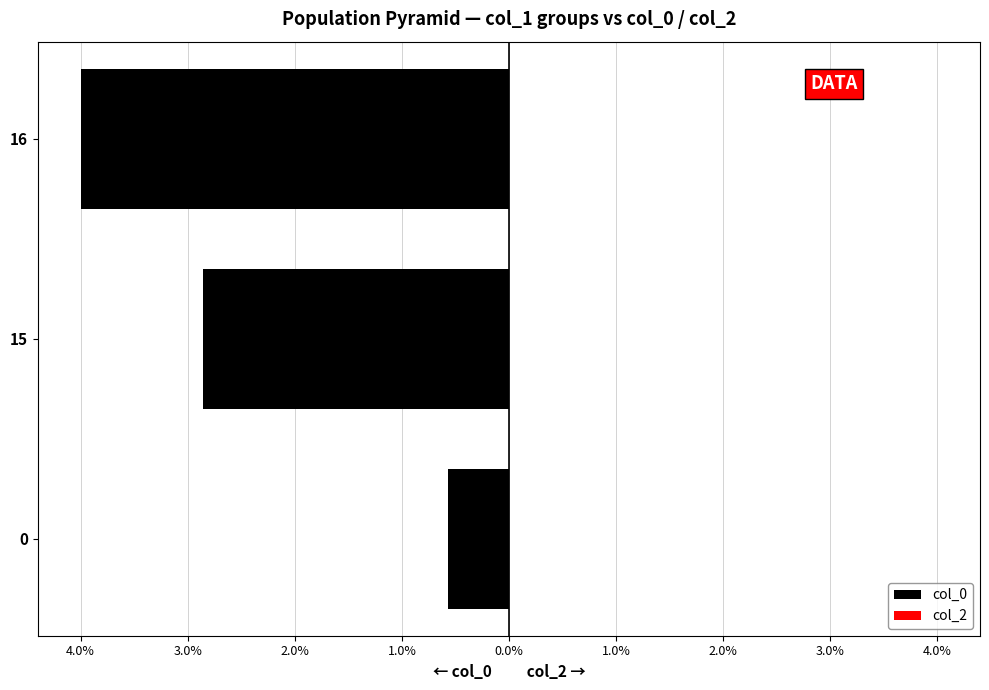

Rank the series by their maximum value, from lowest to highest.

col_0, col_2